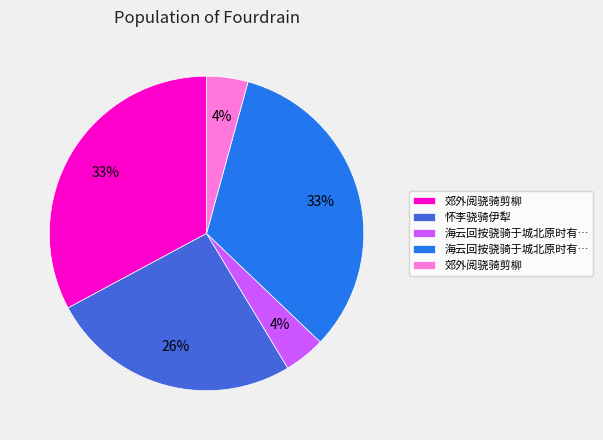

To the nearest percent, what is the difference between the largest and smallest slice percentages?

29%